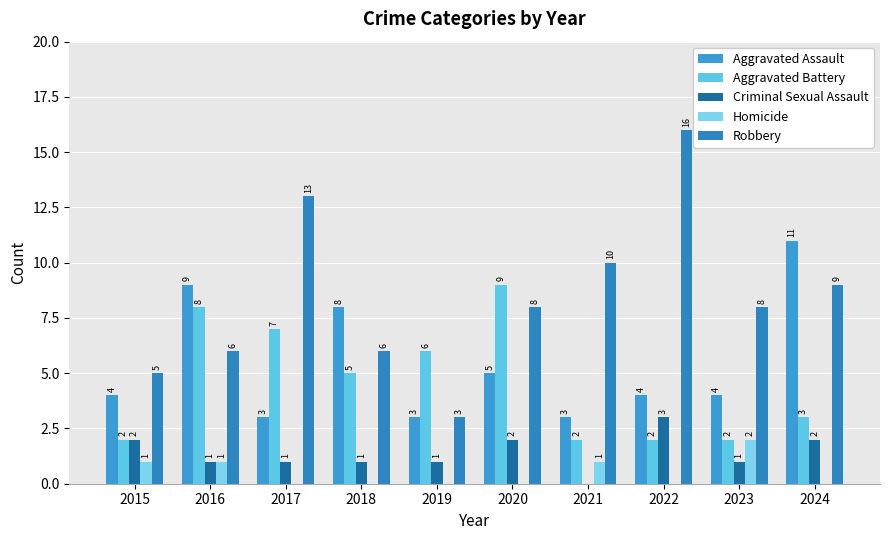

Which category has the highest value in the Criminal Sexual Assault series?

2022